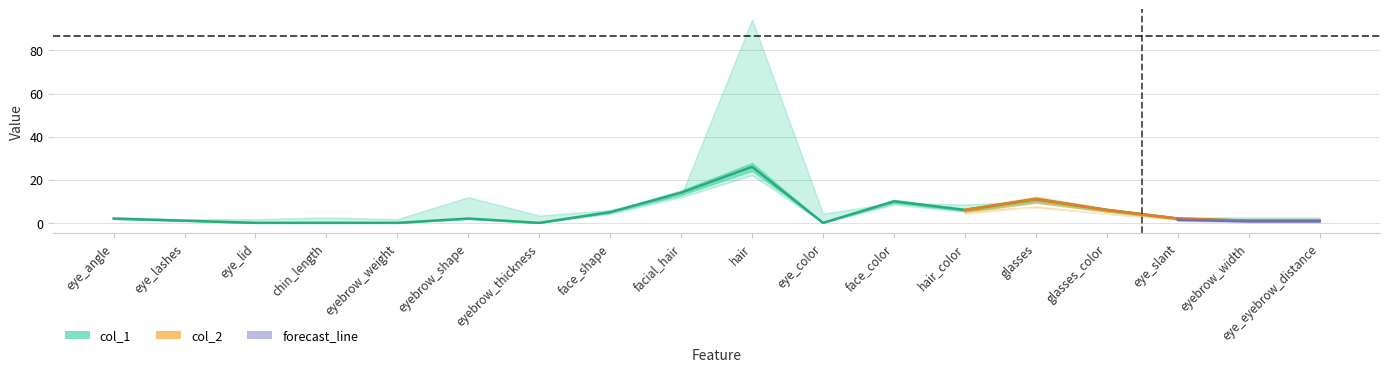

What is the sum of all values?

87